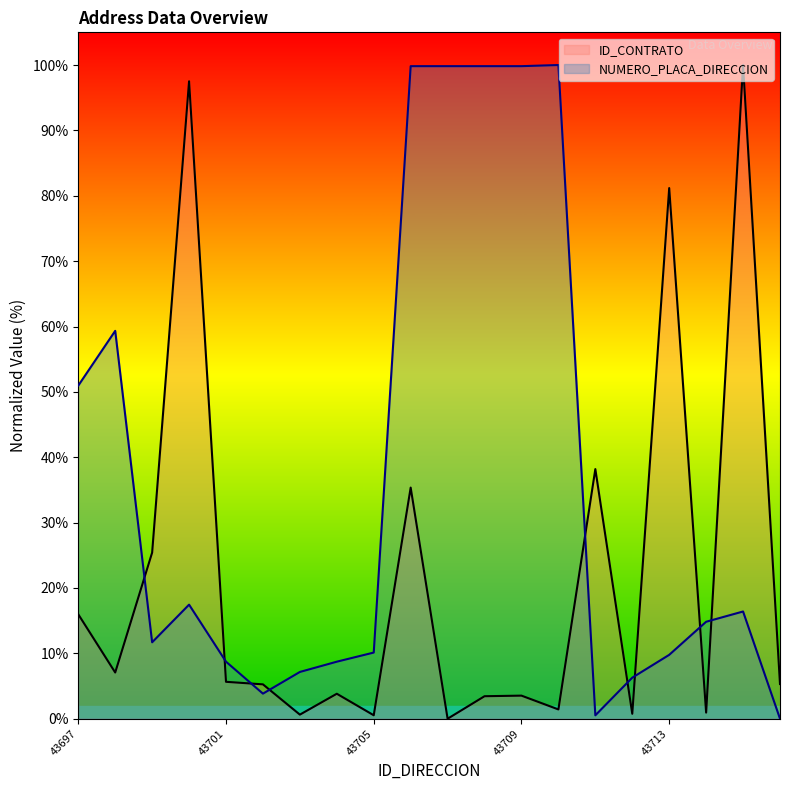

Is it true that NUMERO_PLACA_DIRECCION equals 4.7 at 43699?

False